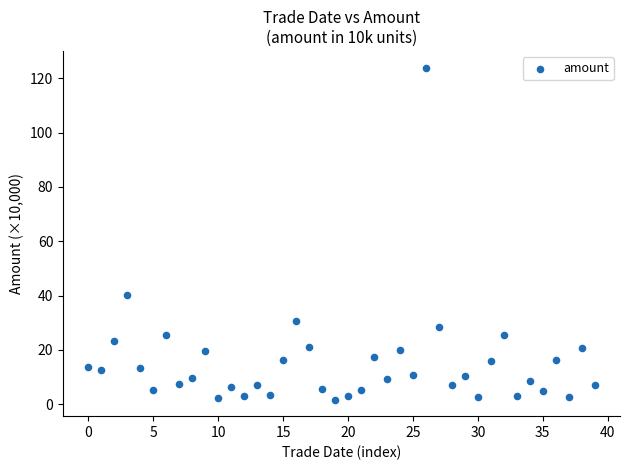

What Y value in the scatter plot is closest to 62?

40.4